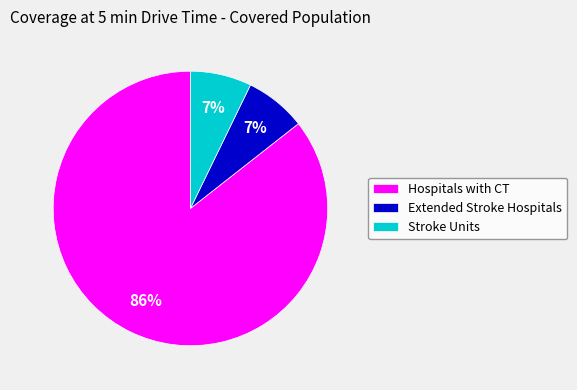

Which category has the biggest portion of the pie?

Hospitals with CT